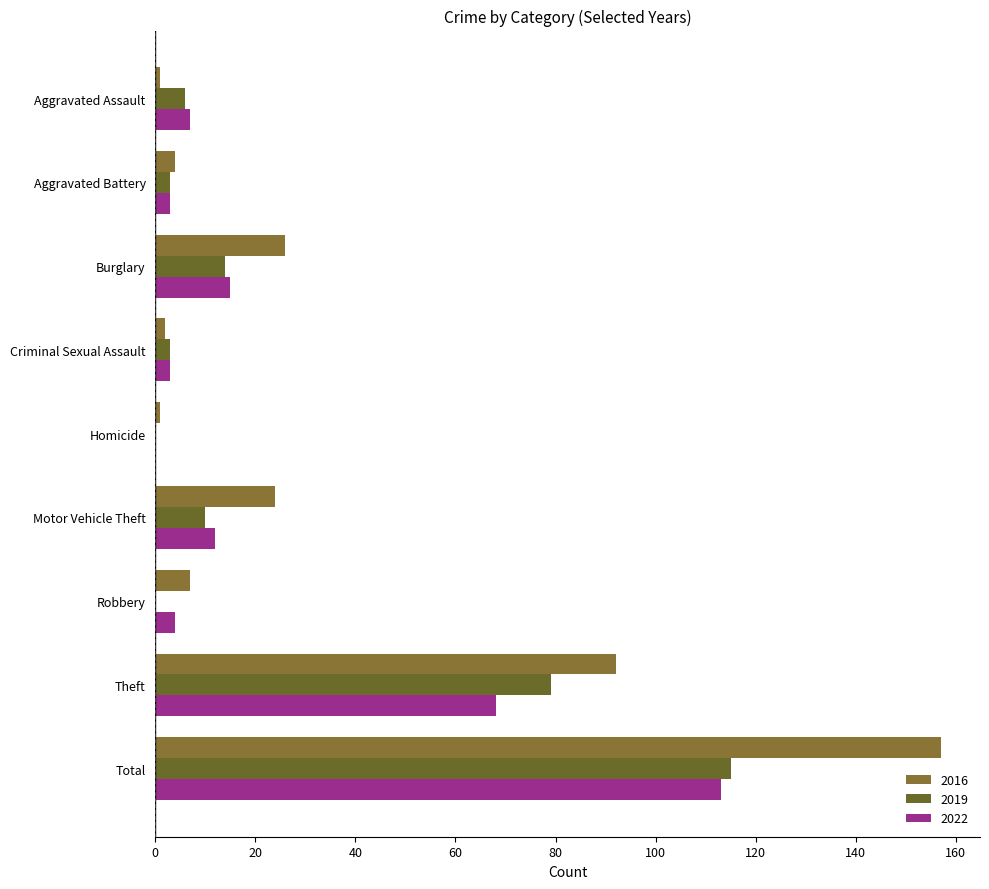

Count the number of categories in the chart.

9